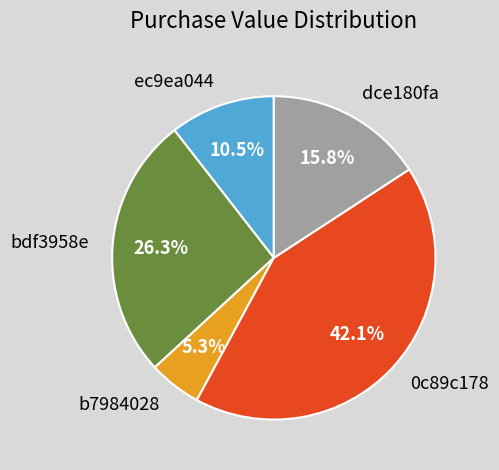

Is there a majority slice in this chart?

No